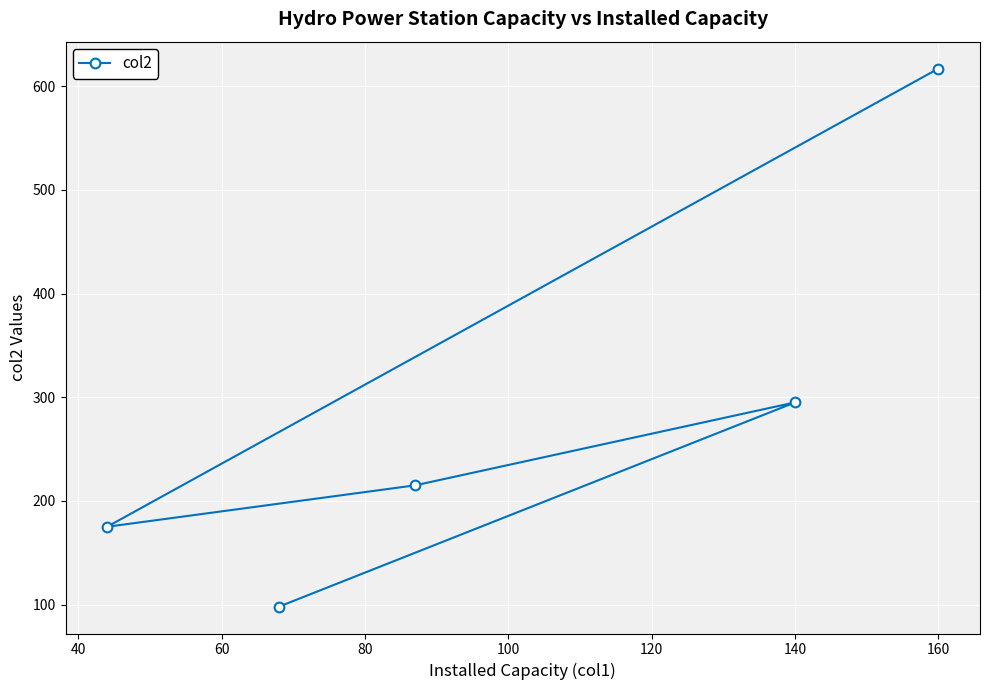

Which category has the highest value across all series?

160